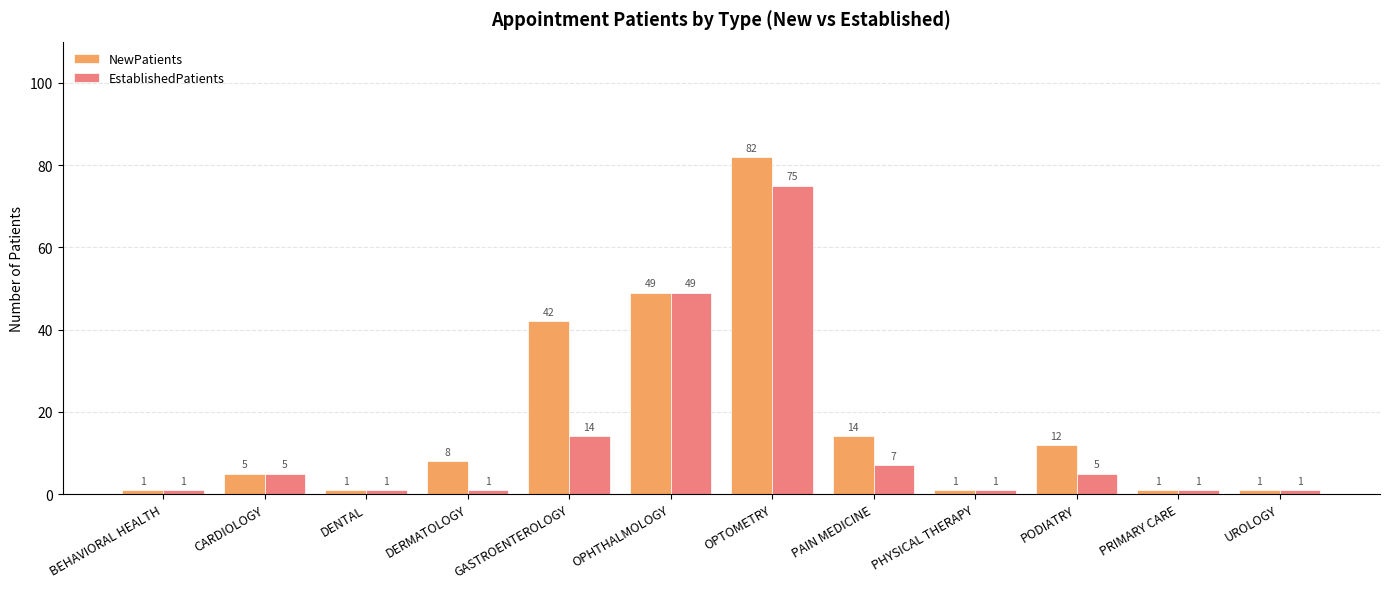

Count the number of data series in this chart.

2